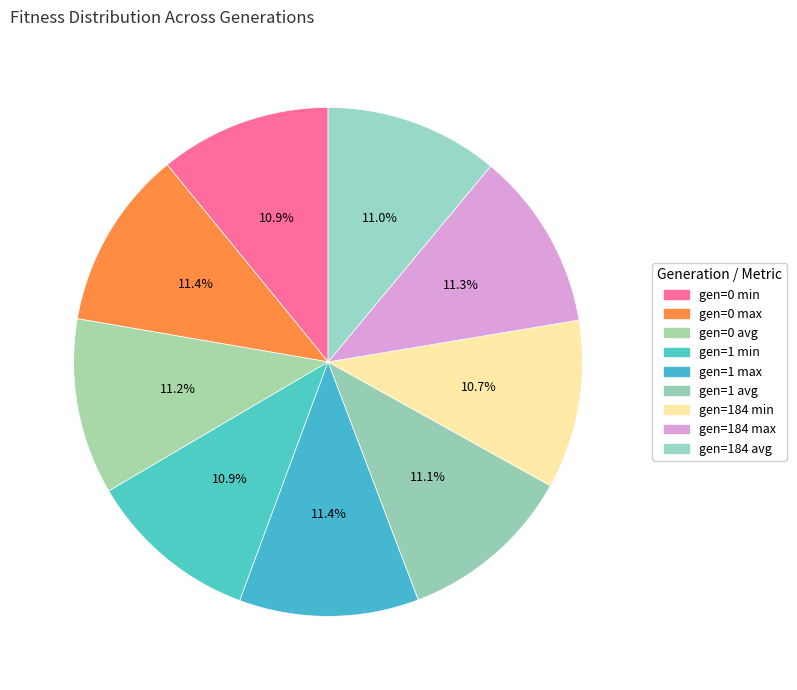

What is the change in value from gen=0 max to gen=1 avg?

-10.8